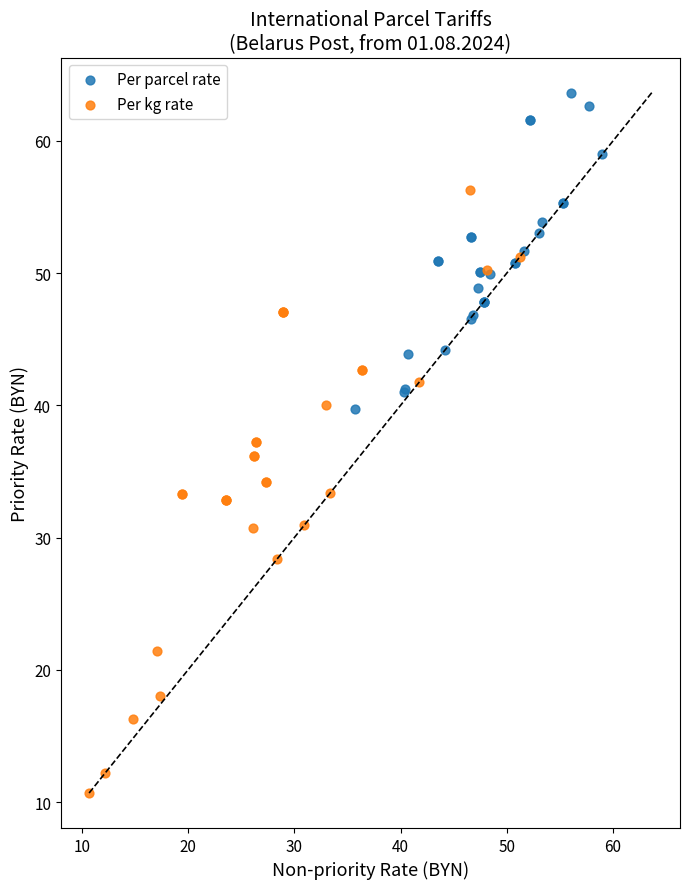

Which series has the widest spread of Y values?

Per kg rate